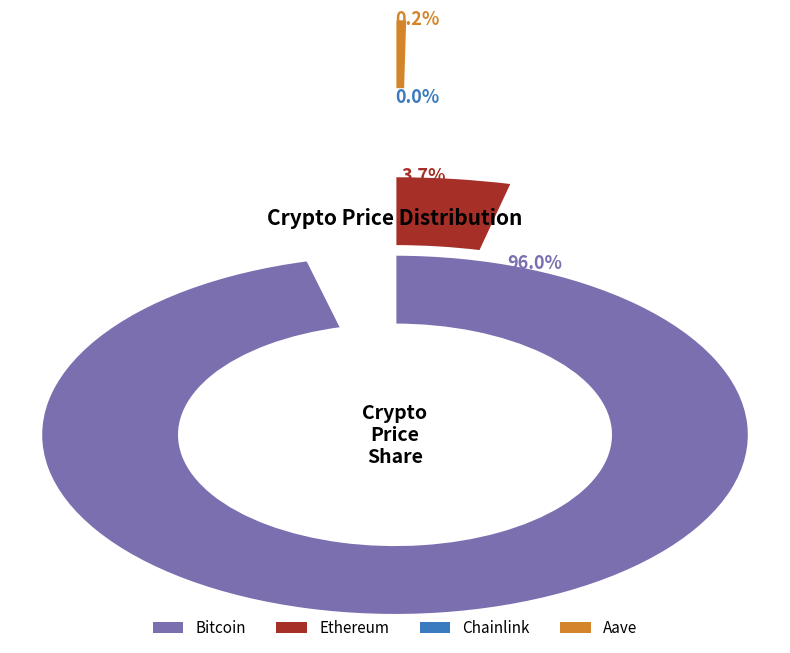

To the nearest percent, what is the difference between the Aave and Ethereum slice percentages?

3%